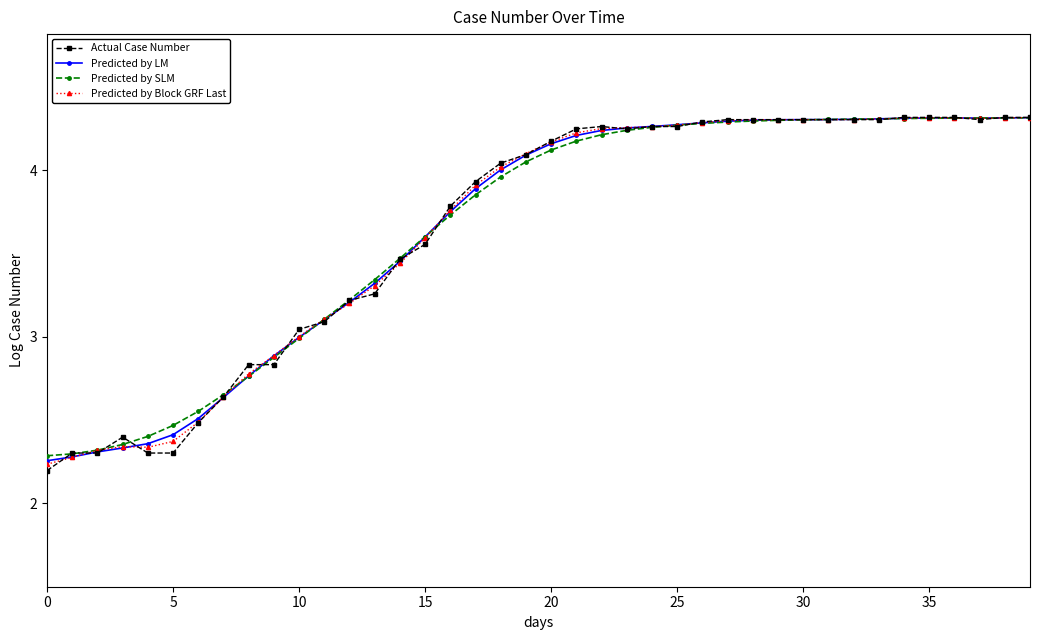

At how many categories does at least one series exceed 2?

40